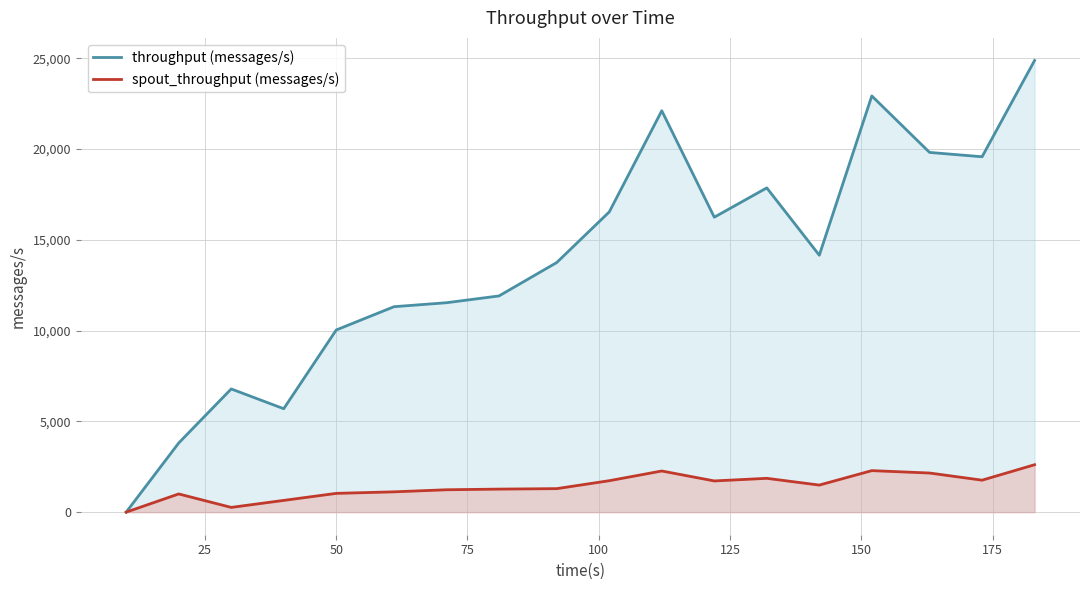

What is the difference between the maximum and second lowest values in the spout_throughput (messages/s) series?

2351